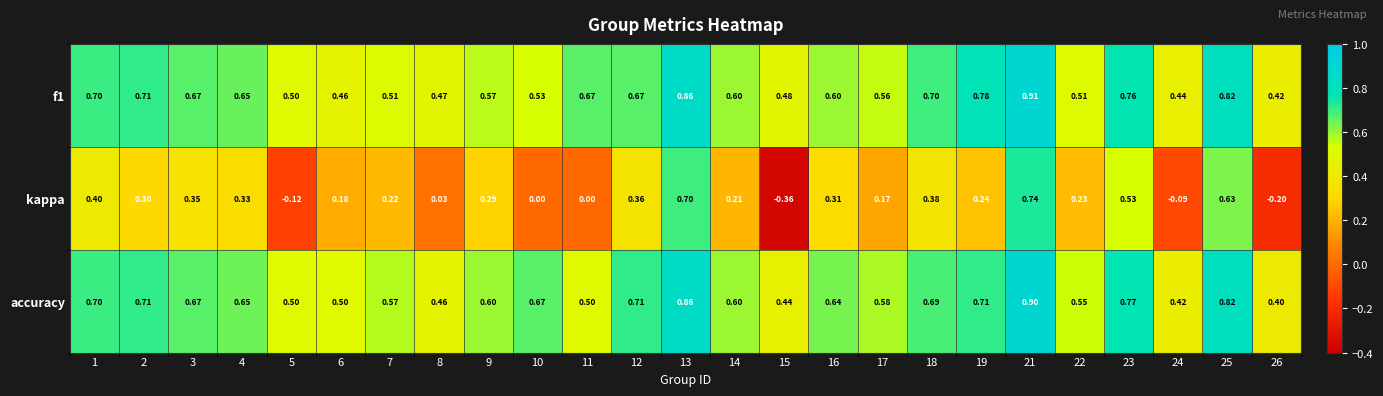

Is the value of kappa at 11 greater than the value of accuracy at 9?

No